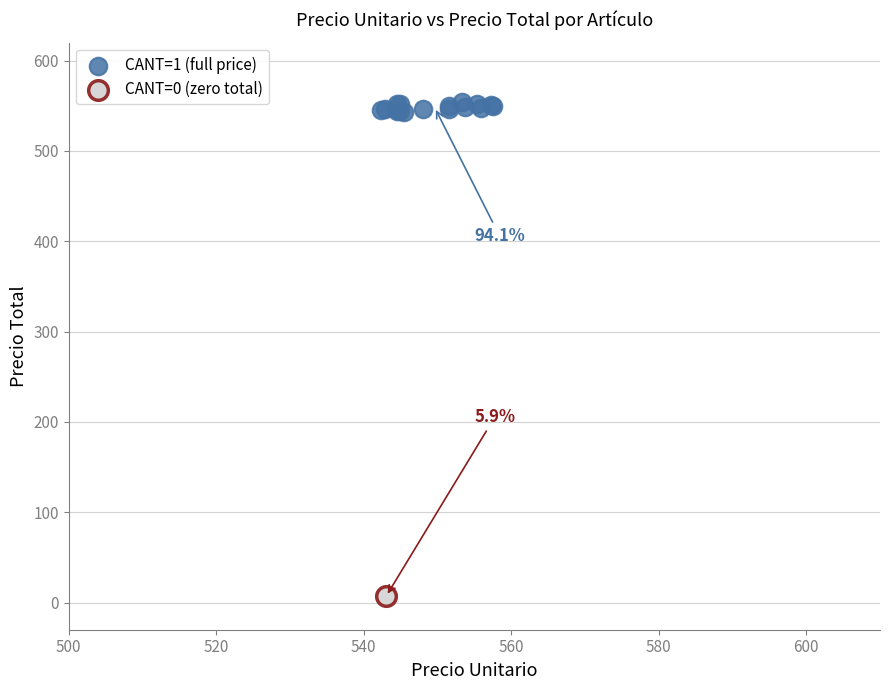

What are all the series names shown in the legend?

CANT=1 (full price), CANT=0 (zero total)